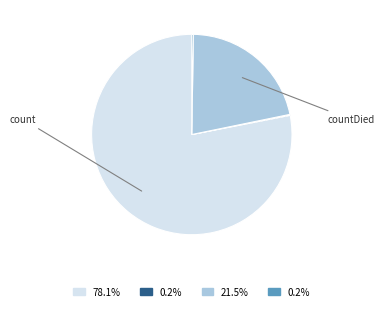

Does any single category account for the majority?

Yes